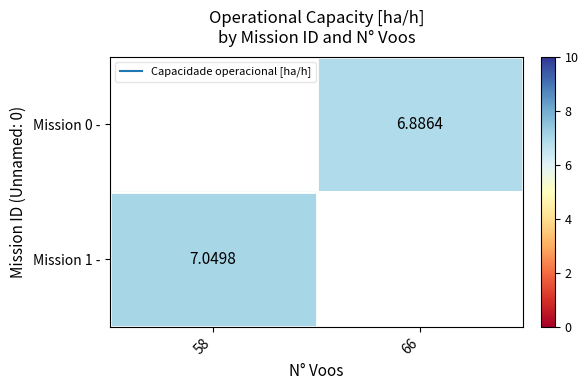

How many positive values does the Mission 0 - series have?

1